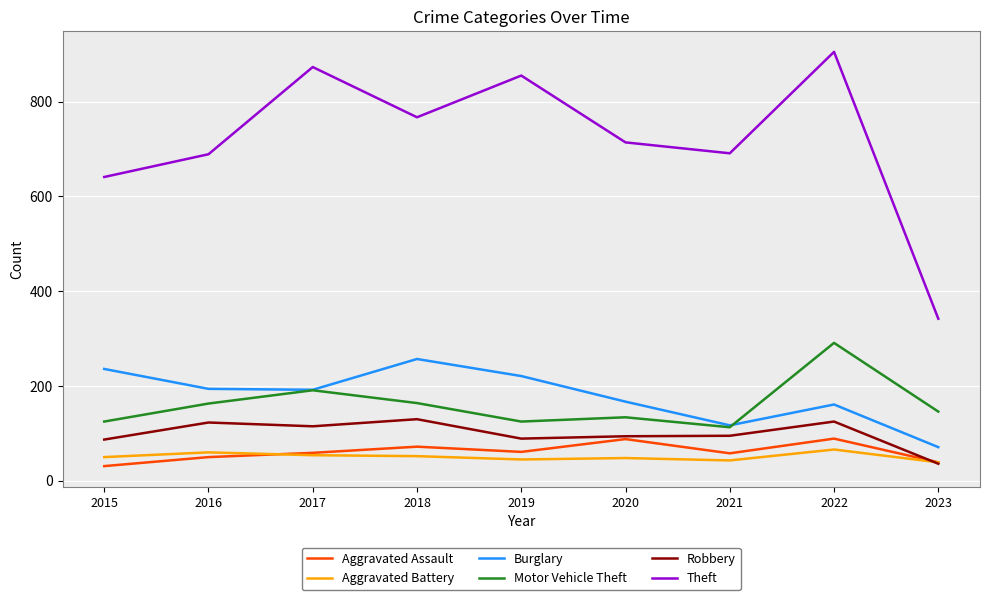

Where is Theft nearest to the value 623?

2015